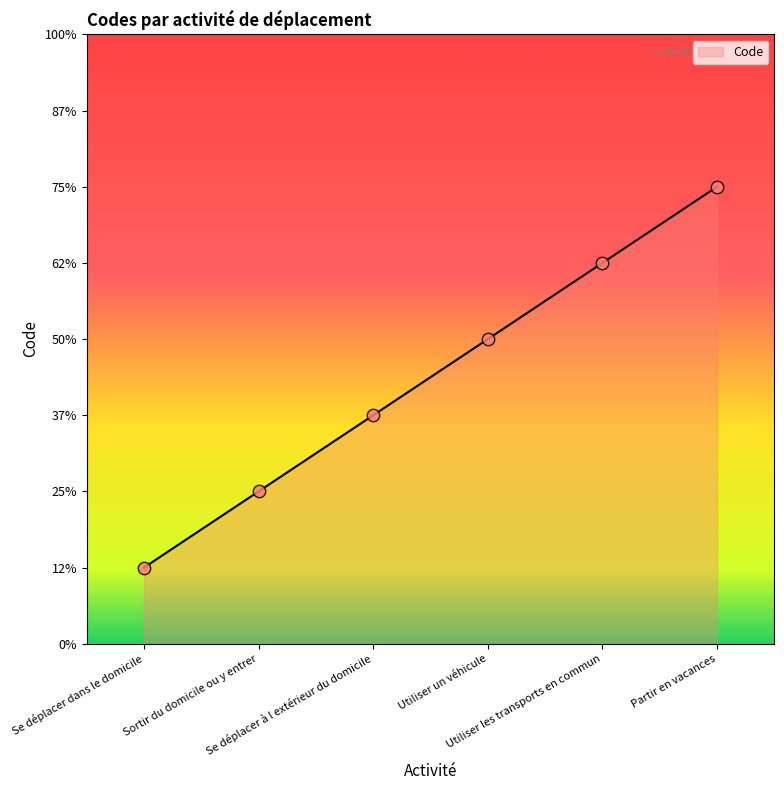

Which has a higher value, Utiliser les transports en commun or Sortir du domicile ou y entrer?

Utiliser les transports en commun